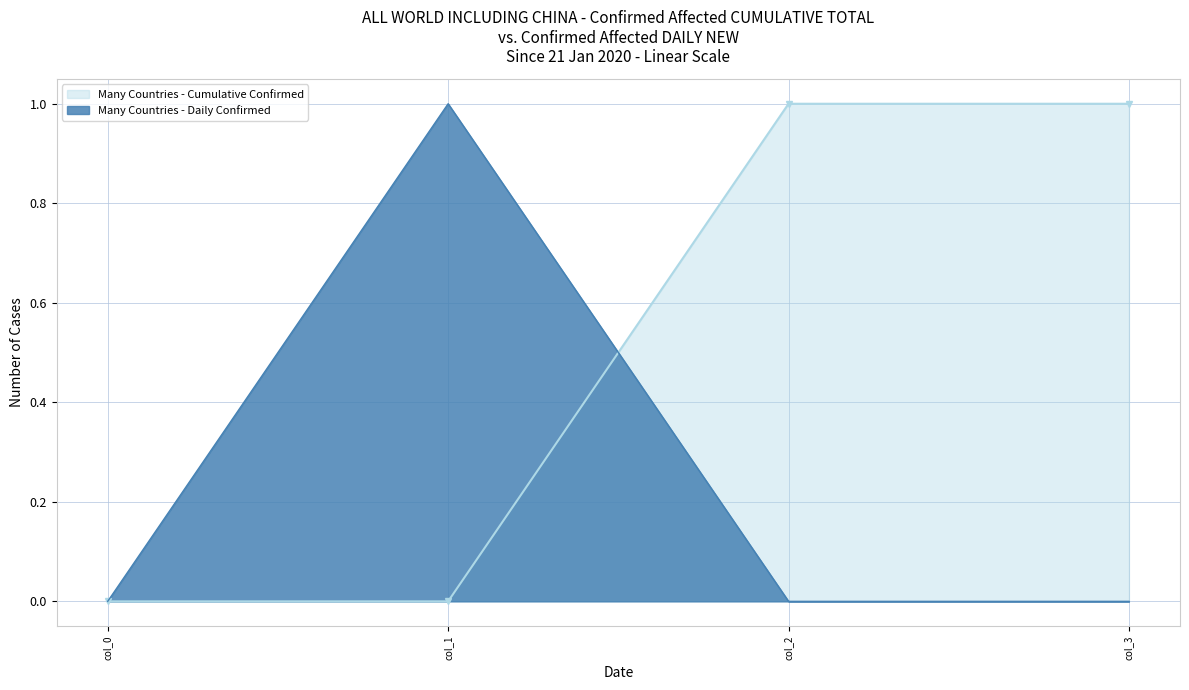

True or false: Many Countries - Cumulative Confirmed has more than 2 points higher than both neighbors.

False